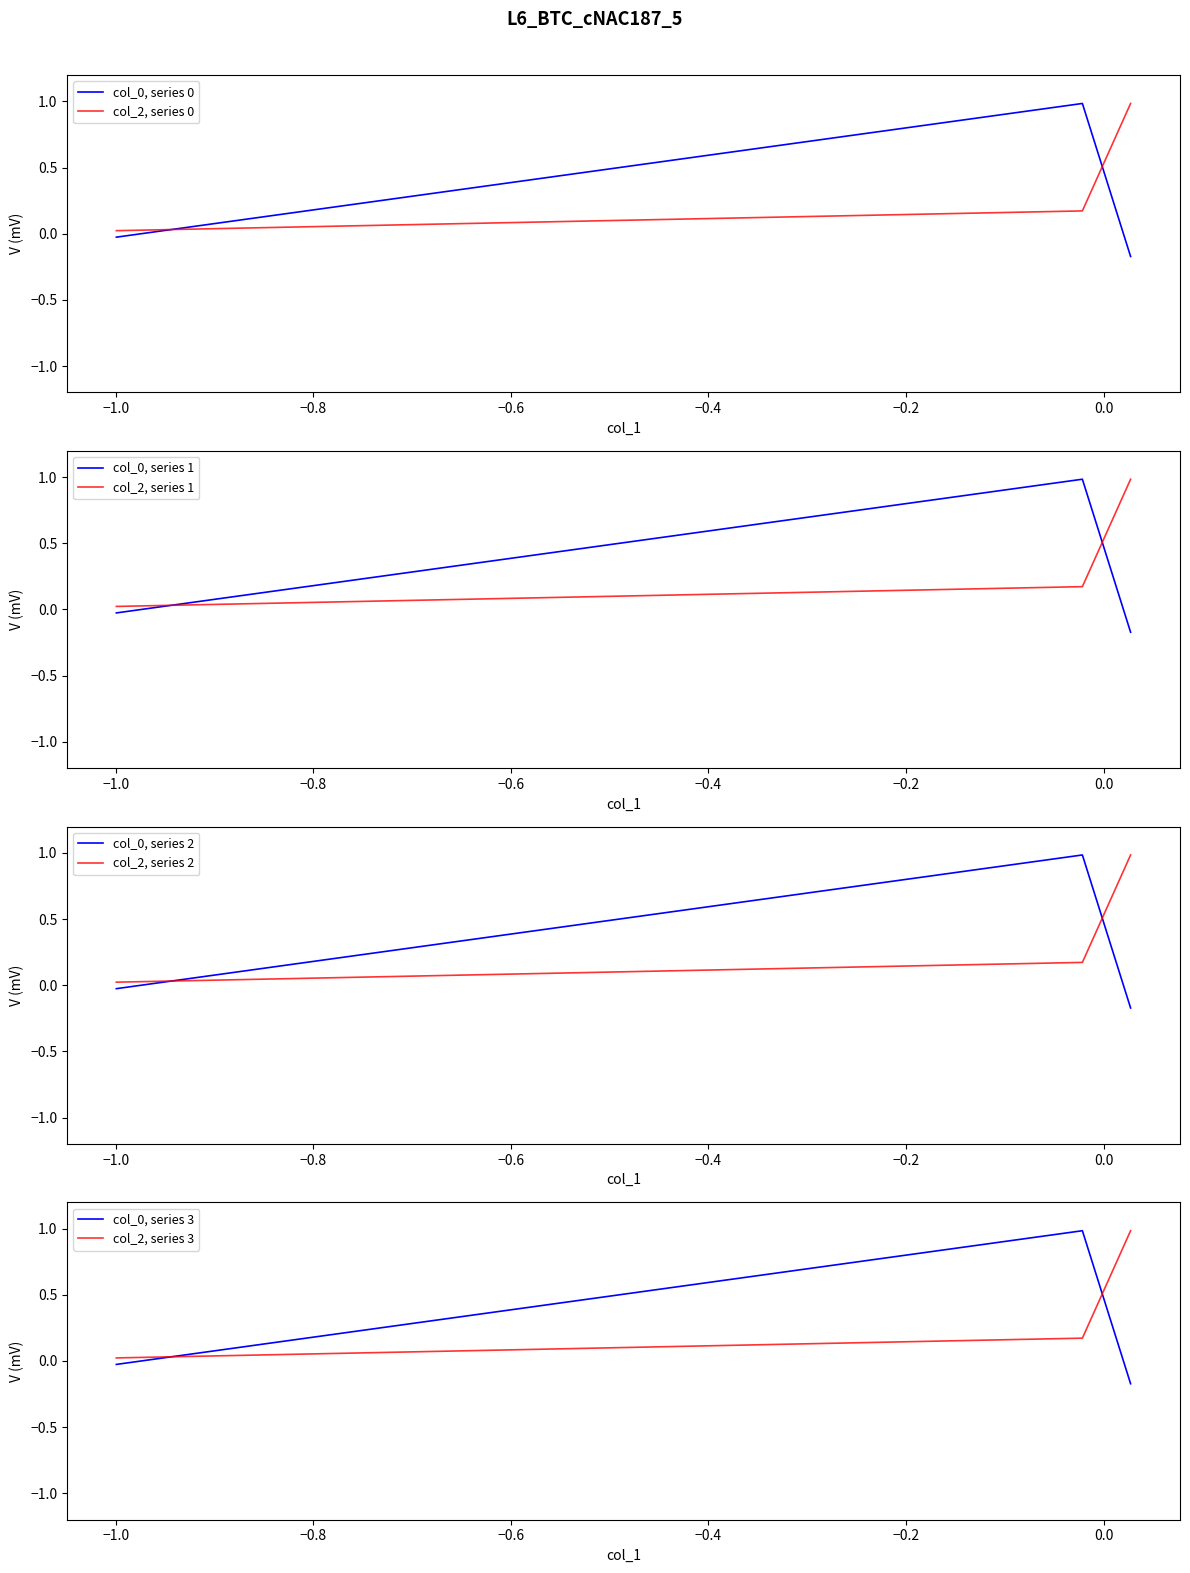

Reading right to left, transcribe all the data shown in this chart.

col_0: -0.2	1.0	-0.0
col_2: 1.0	0.2	0.0